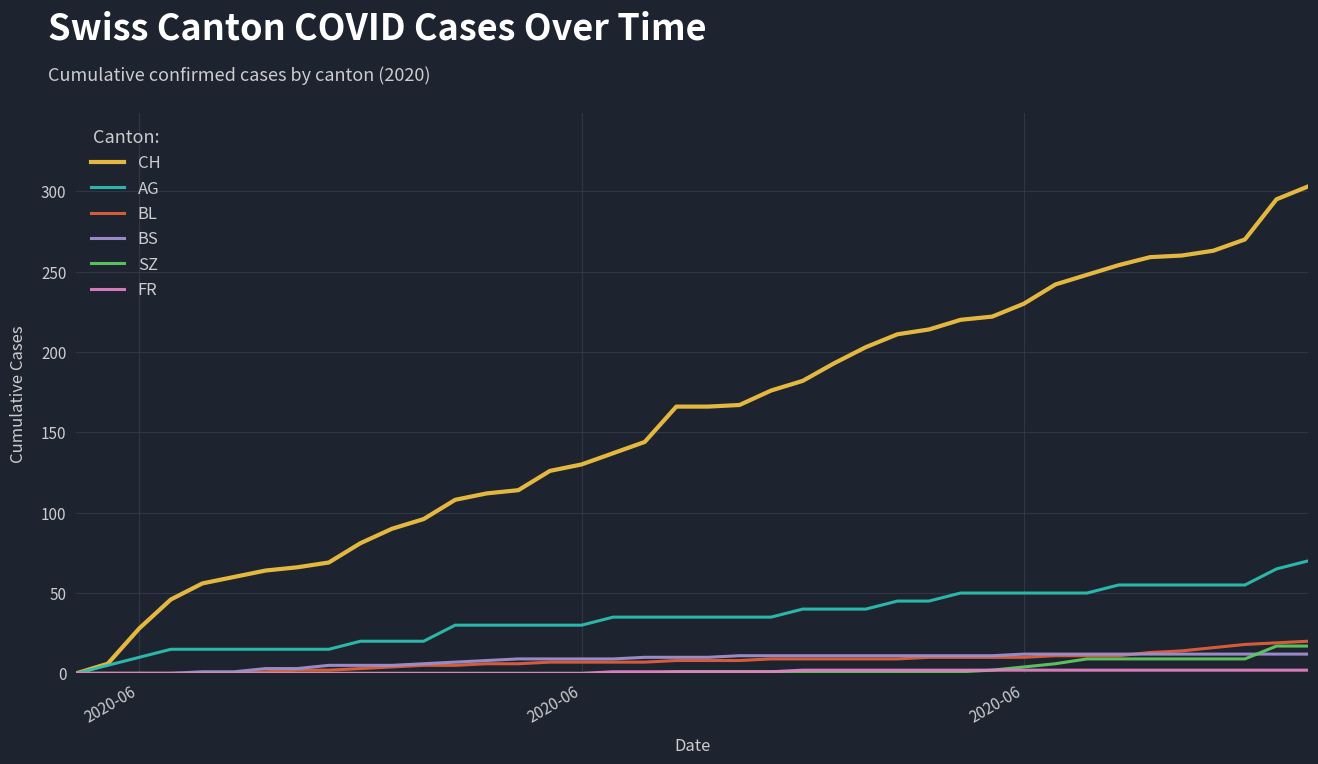

What is the maximum value for AG?

70